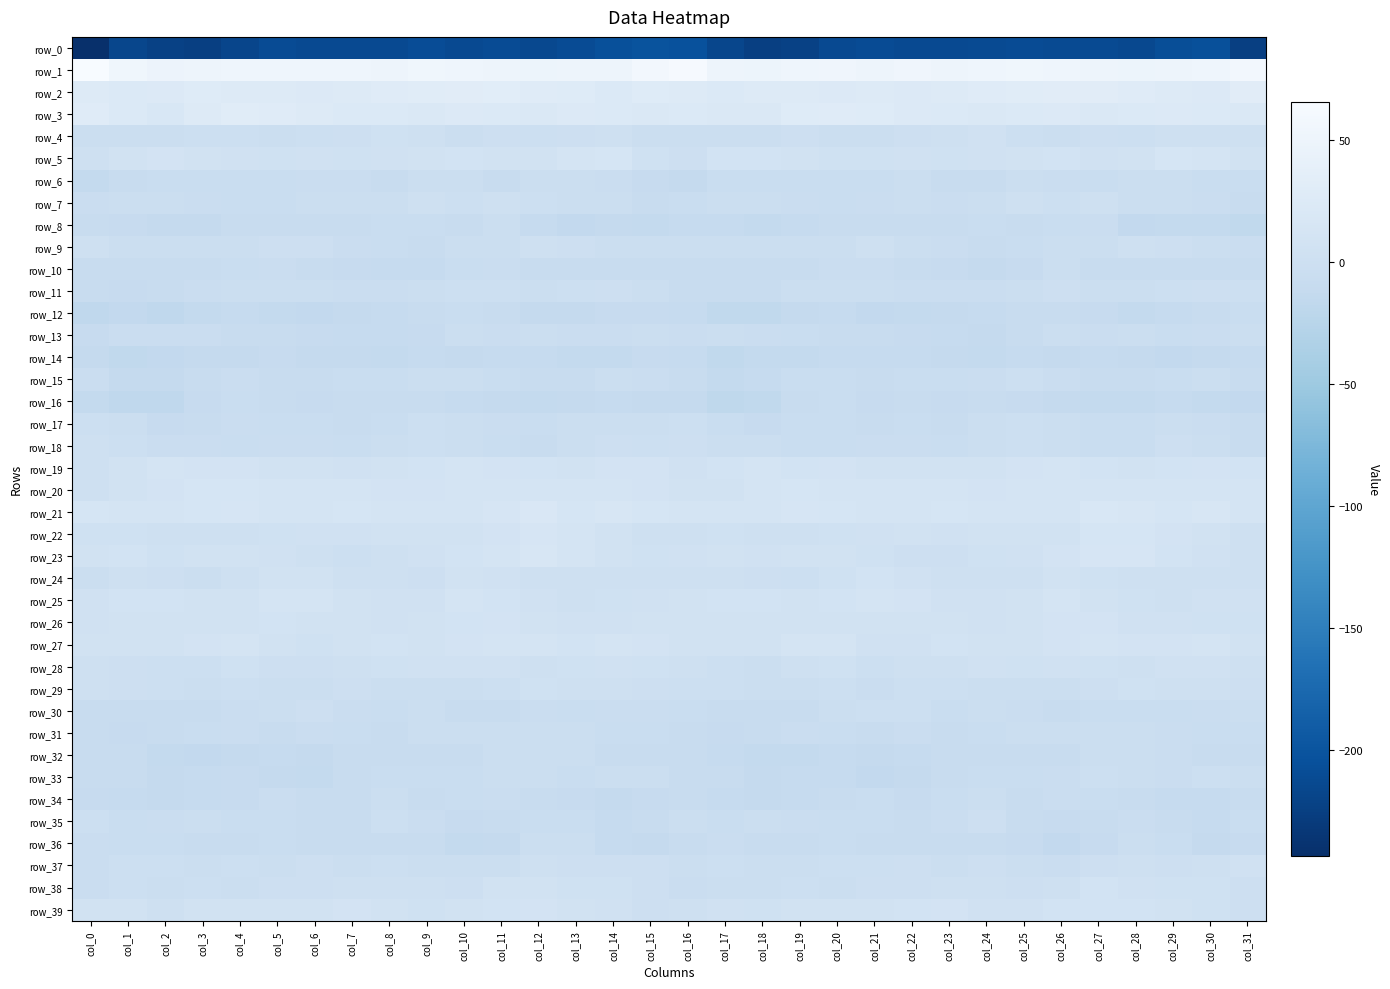

At which label does row_33 first exceed -6?

col_11